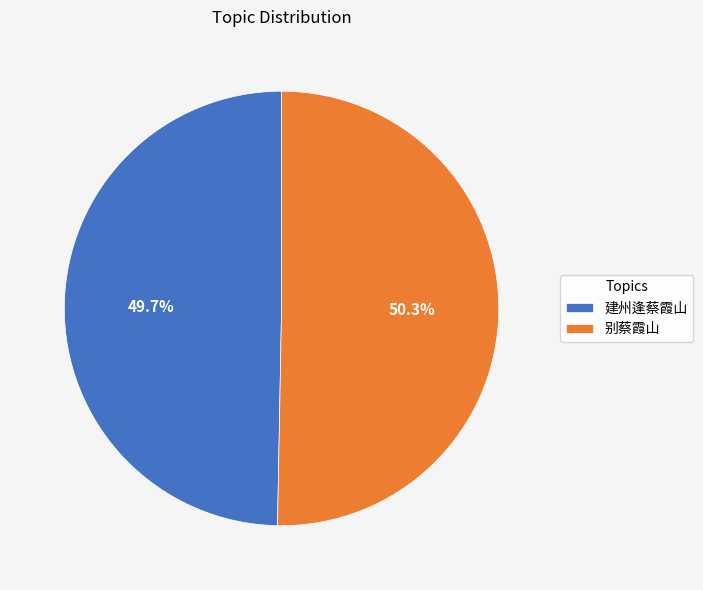

How many segments does this pie chart have?

2